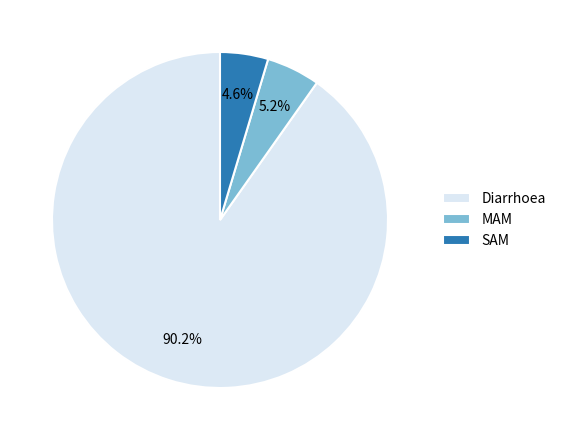

How many segments does this pie chart have?

3